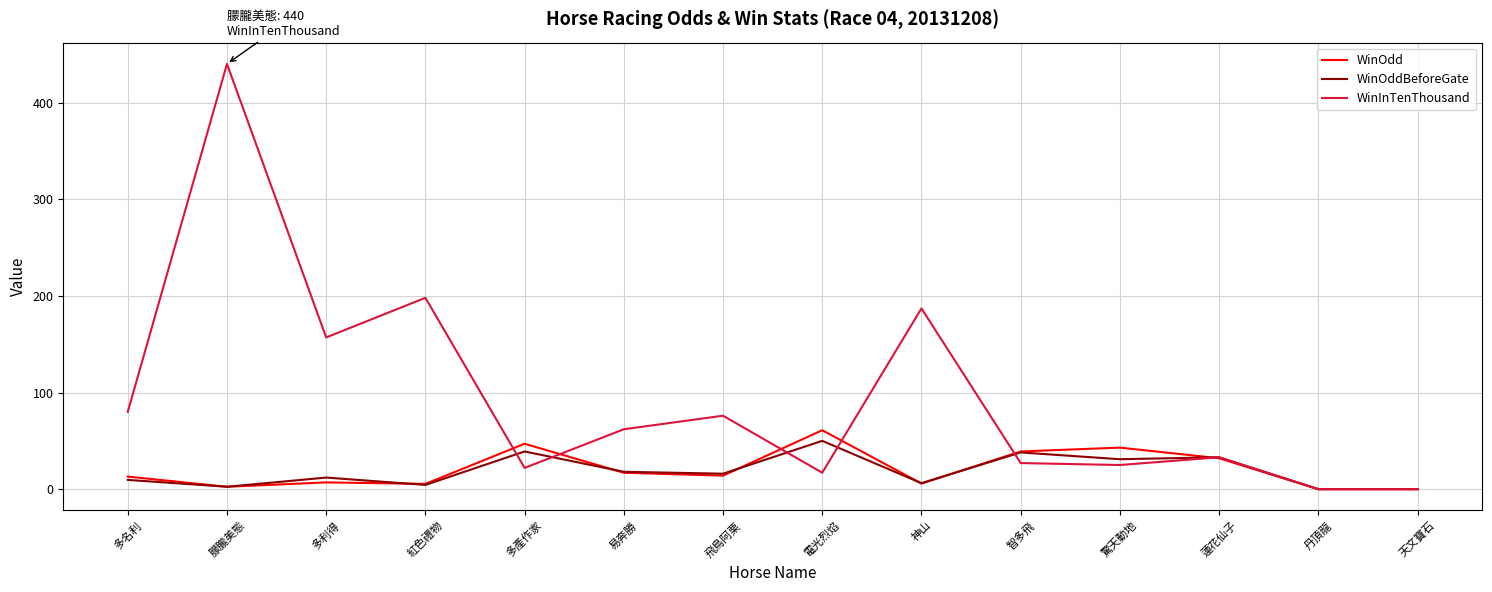

At which category does WinOddBeforeGate reach its first local peak?

多利得